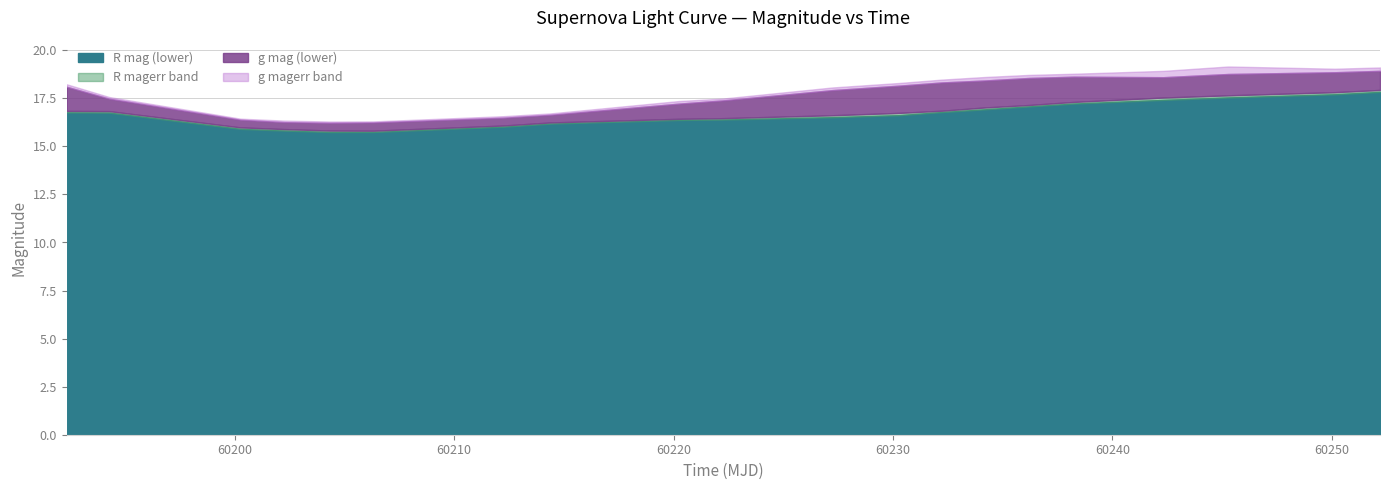

Reading right to left, list all the values displayed in this chart.

g mag: 19.0	18.9	19.0	18.8	18.7	18.6	18.5	18.4	18.2	18.0	17.4	17.3	16.7	16.5	16.3	16.3	16.3	16.4	17.5	18.2
R mag: 17.9	17.9	17.8	17.6	17.5	17.3	17.1	17.0	16.8	16.7	16.5	16.4	16.3	16.2	15.8	15.8	15.8	15.9	16.4	16.8
g magerr: 0.1	0.1	0.2	0.2	0.1	0.1	0.1	0.1	0.1	0.1	0.0	0.1	0.0	0.0	0.0	0.0	0.0	0.0	0.0	0.1
R magerr: 0.1	0.1	0.1	0.1	0.1	0.0	0.0	0.0	0.0	0.1	0.0	0.0	0.0	0.0	0.0	0.0	0.0	0.0	0.0	0.0